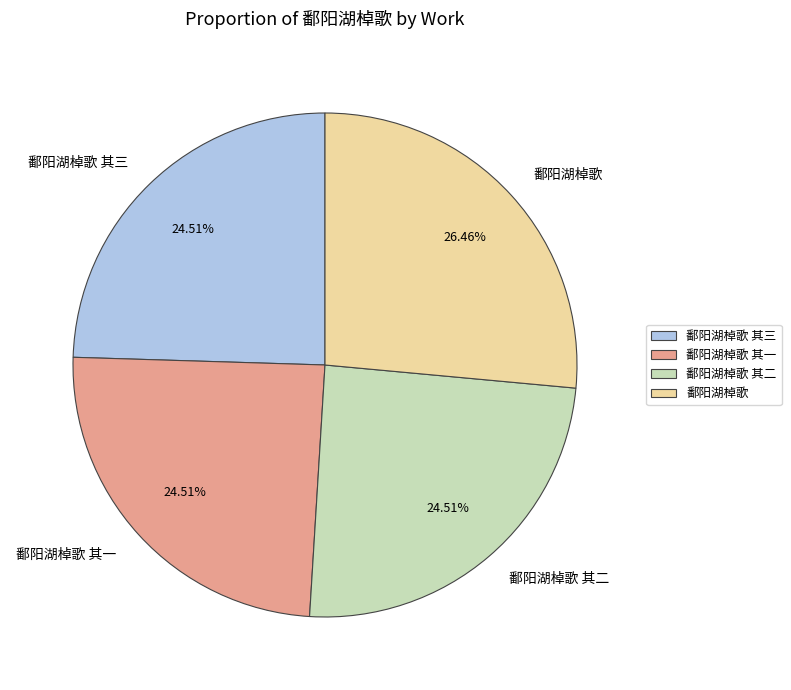

To the nearest percent, what is the difference between the 鄱阳湖棹歌 and 鄱阳湖棹歌 其二 slice percentages?

2%